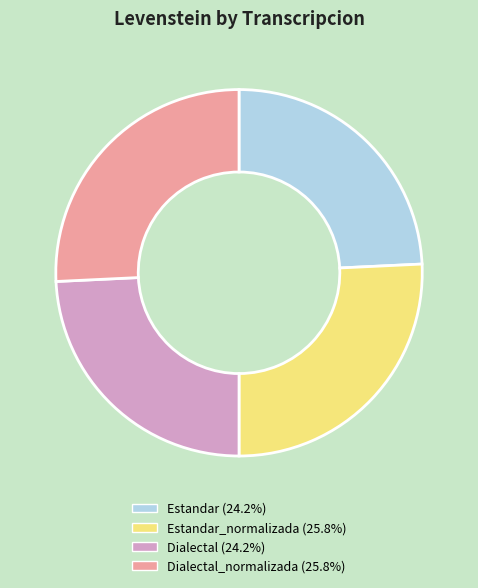

Does any single category account for the majority?

No